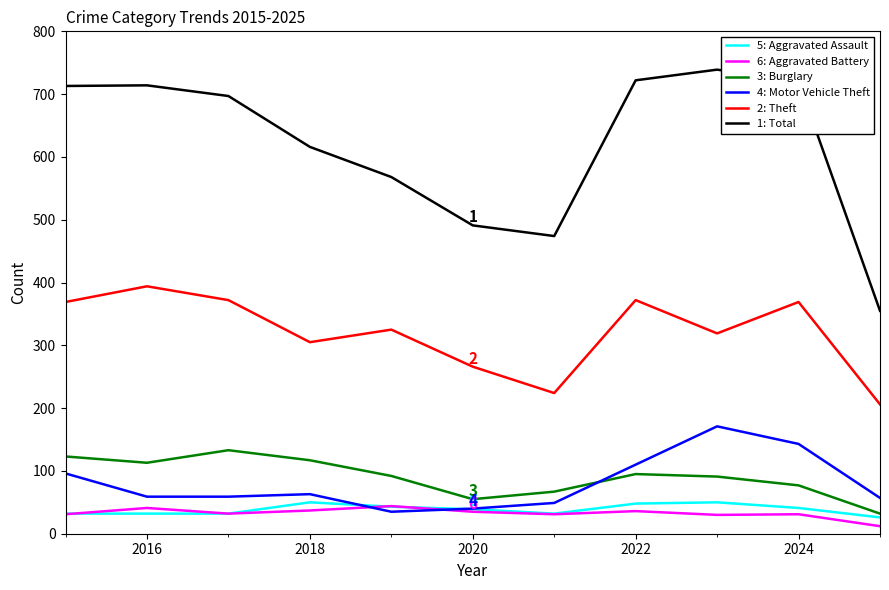

True or false: Burglary has a value of 178 at 2016.

False